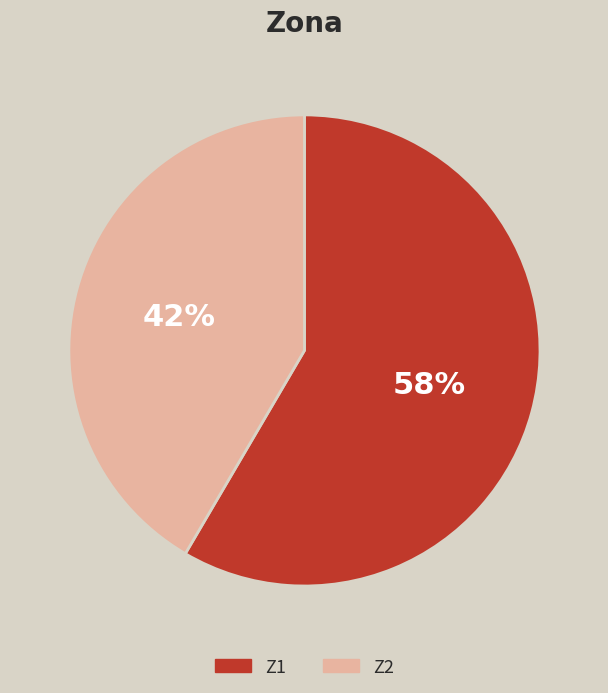

What is the ratio of the value at Z2 to the value at Z1?

0.7